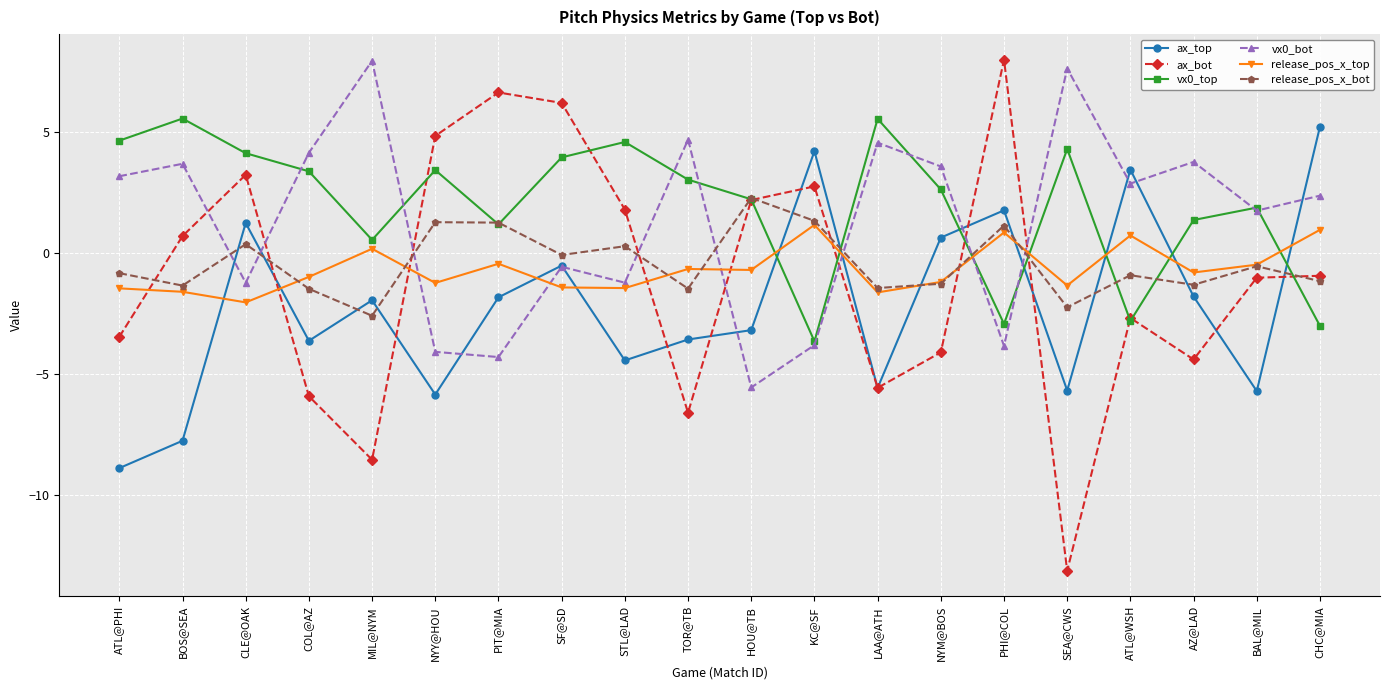

Is the value of ax_bot at SEA@CWS greater than the value of vx0_bot at NYY@HOU?

No